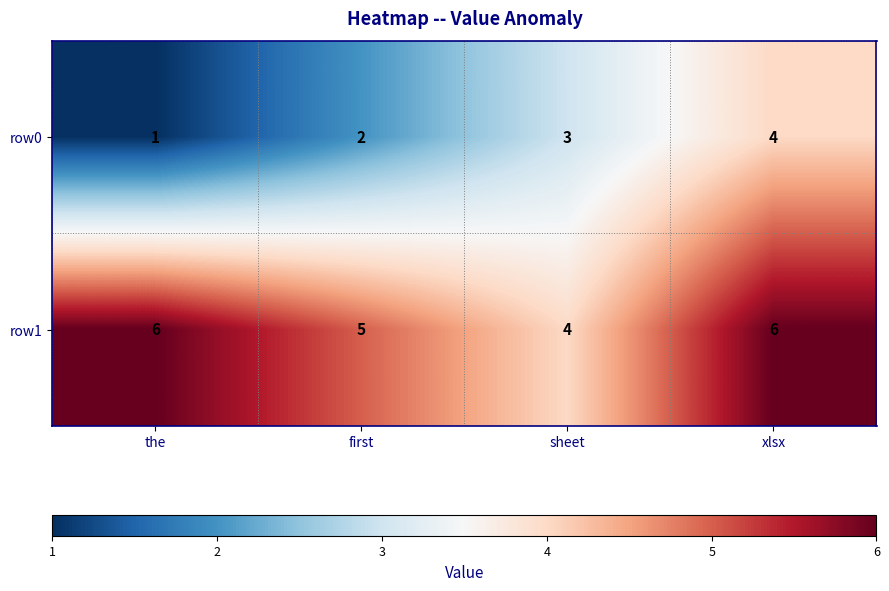

Which category has the lowest value in the row0 series?

the